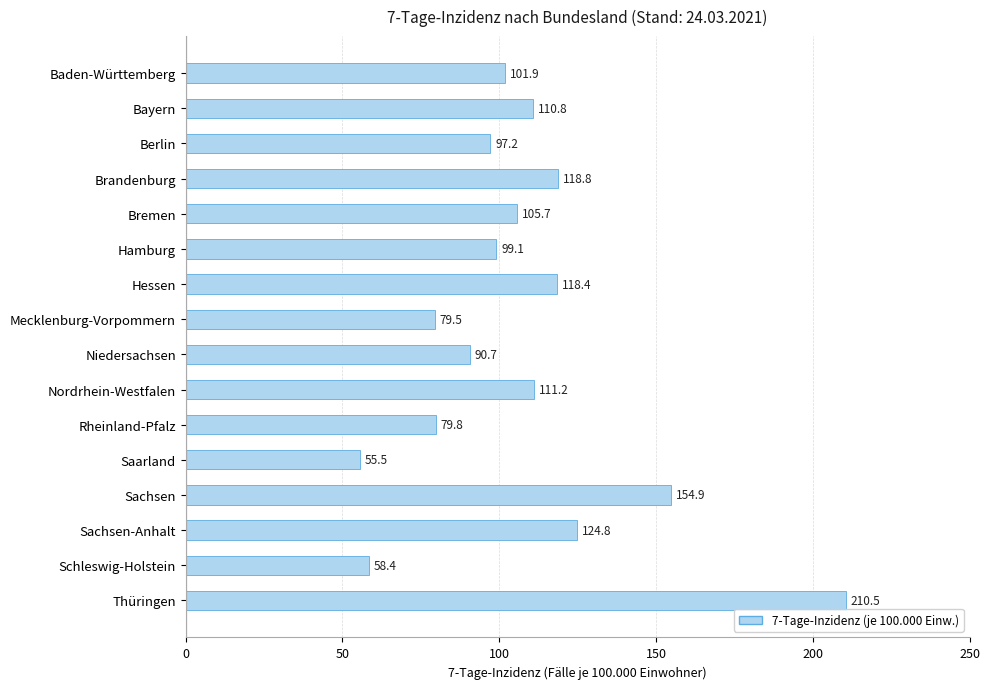

Where is the data nearest to the value 133?

Sachsen-Anhalt